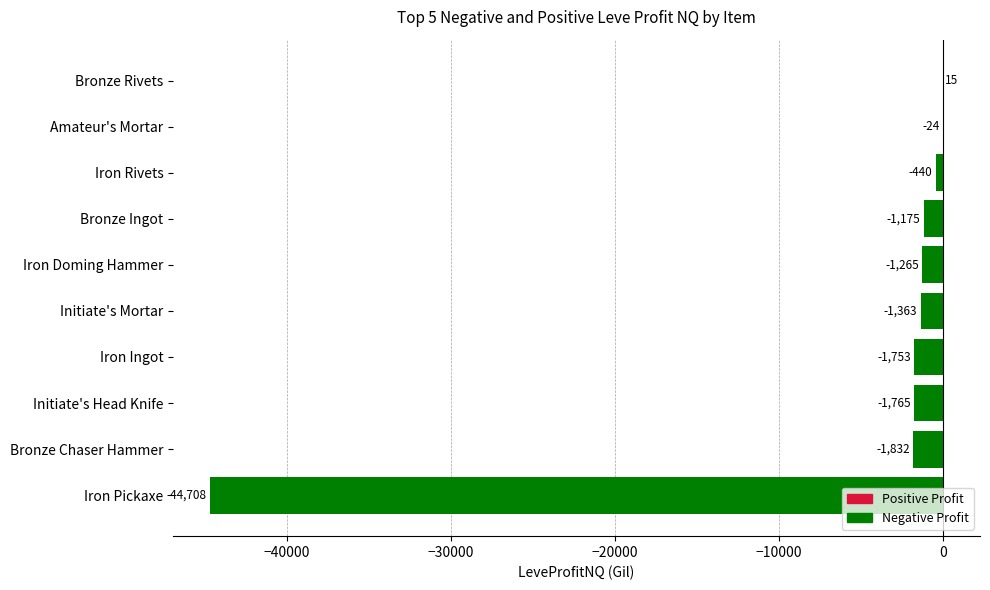

Is it true that the value at Iron Pickaxe is -44708.0?

True